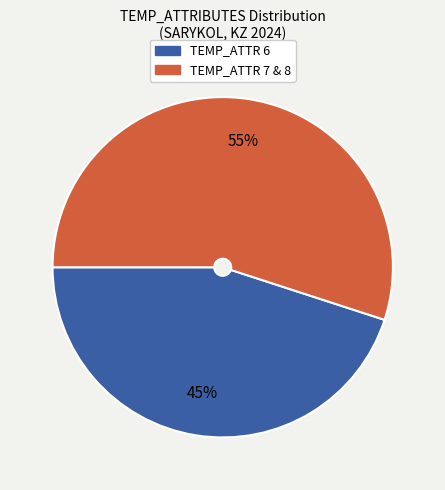

Is there any slice that represents more than half of the pie?

Yes